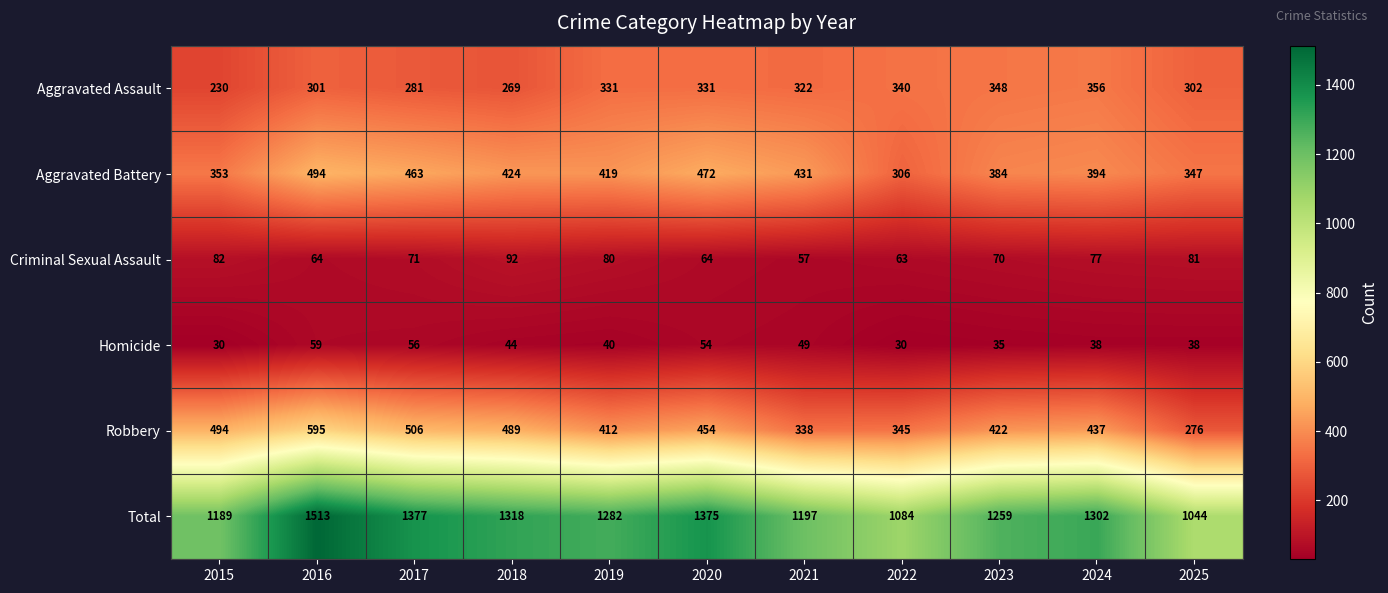

At which category is the sum across all series the highest?

2016